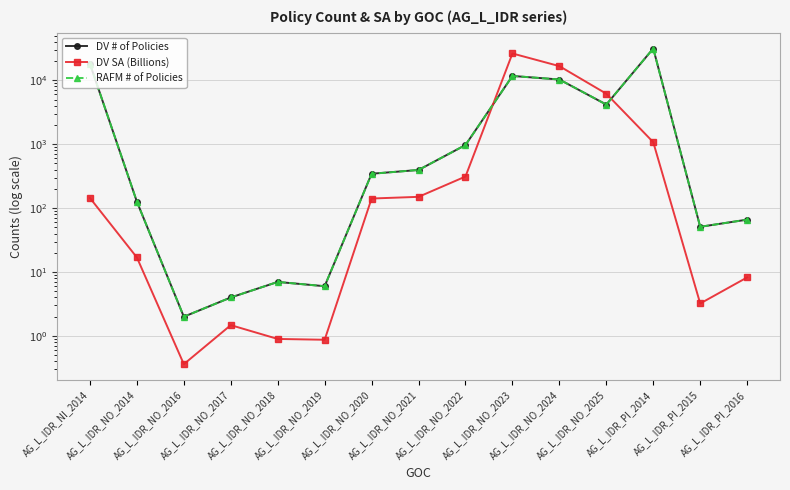

What is the label of the 12th point from the left?

AG_L_IDR_NO_2025